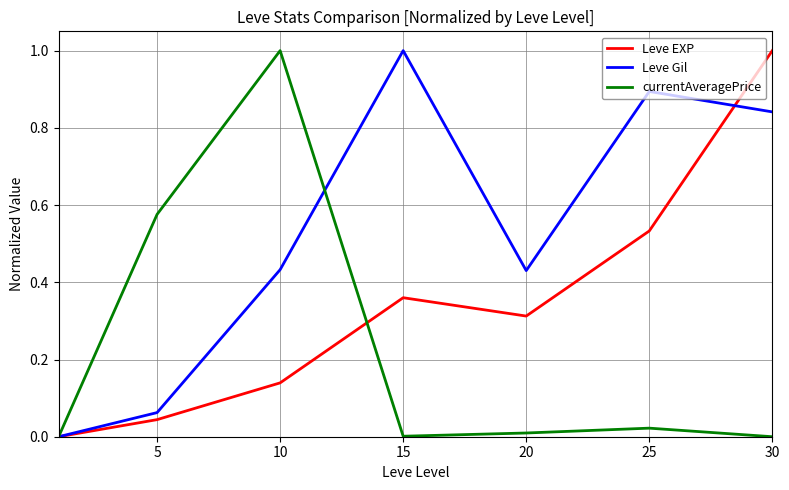

True or false: currentAveragePrice has more than 1 points higher than both neighbors.

True